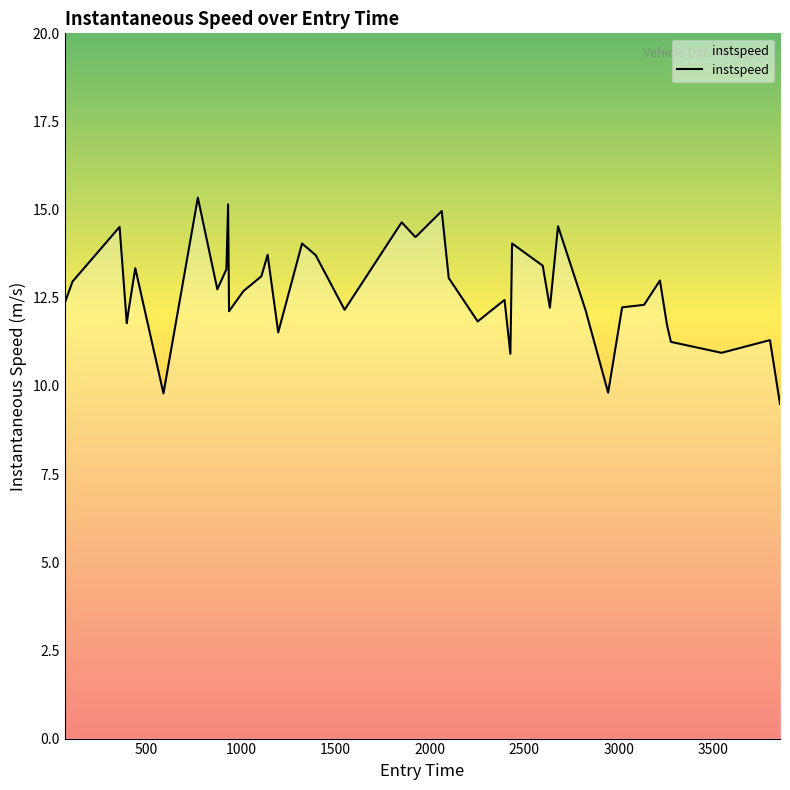

What is the greatest value displayed?

15.3